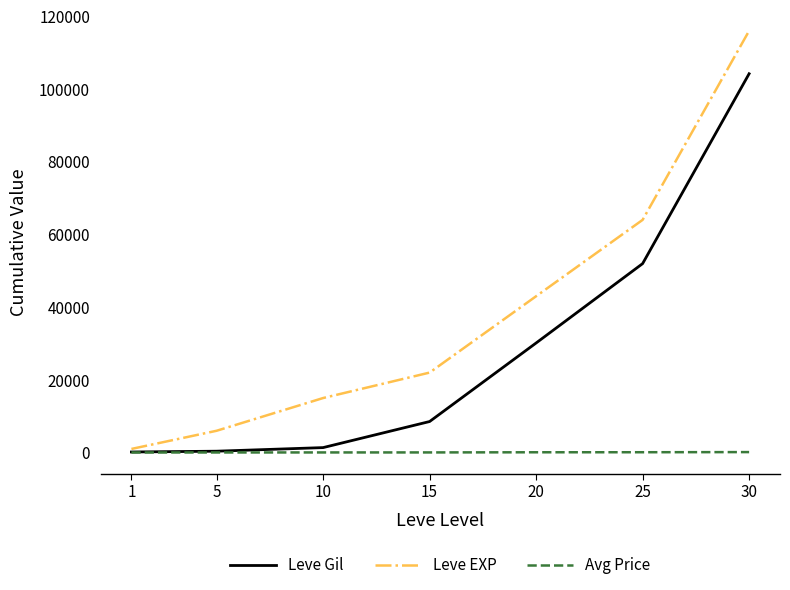

What is the highest value of the Leve Gil series?

104190.0